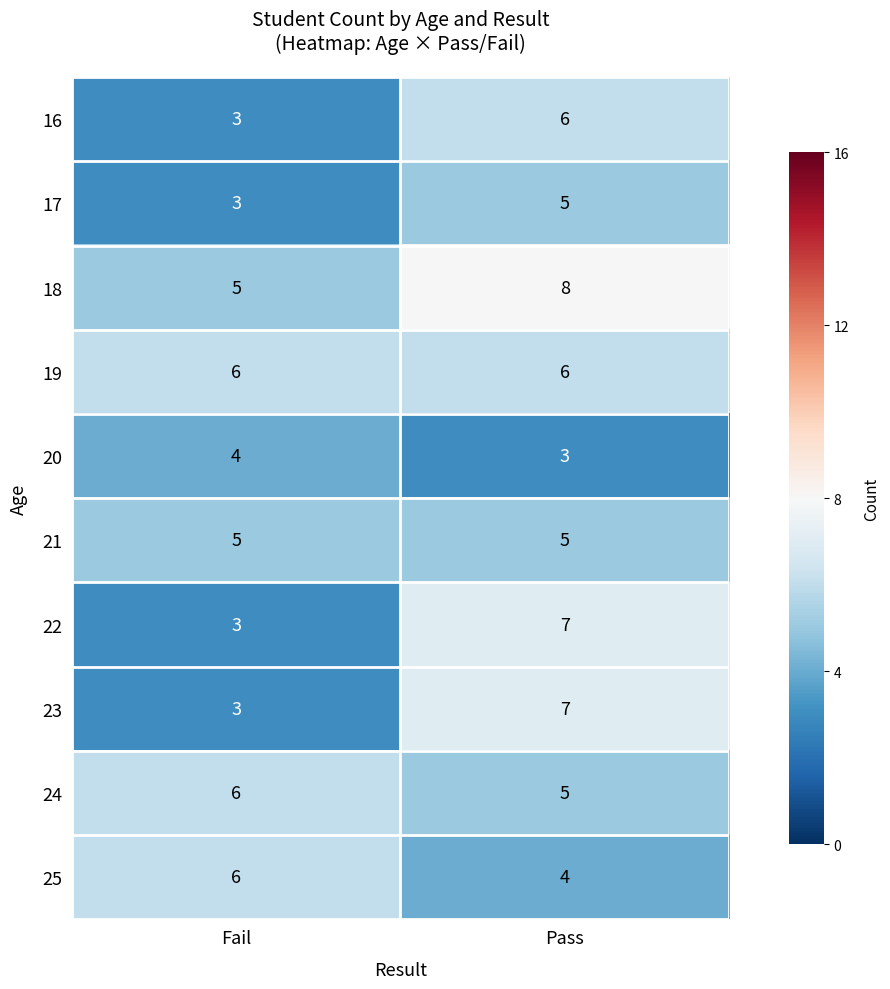

The 17 series shows 5 at Pass. True or false?

True